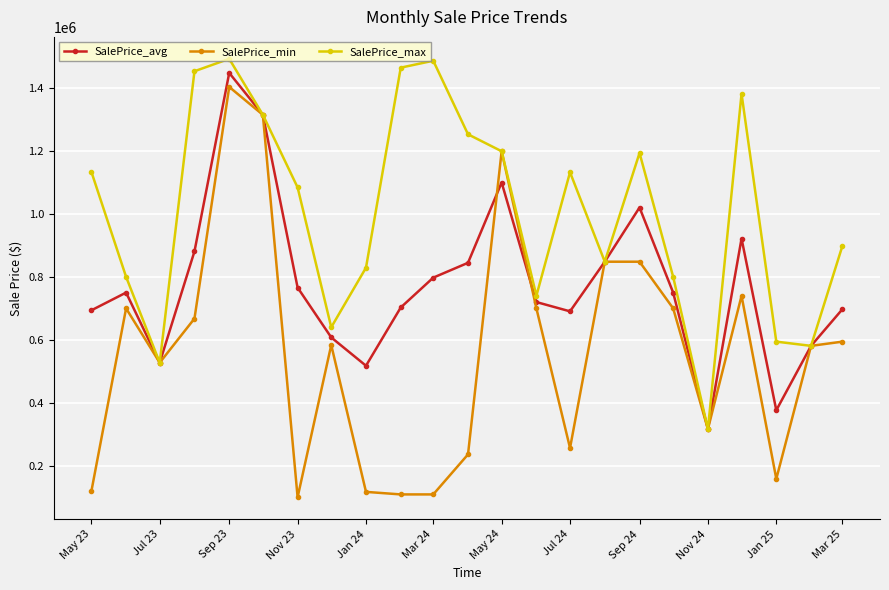

What is the value of the SalePrice_min point at the 20th from the left?

739817.0